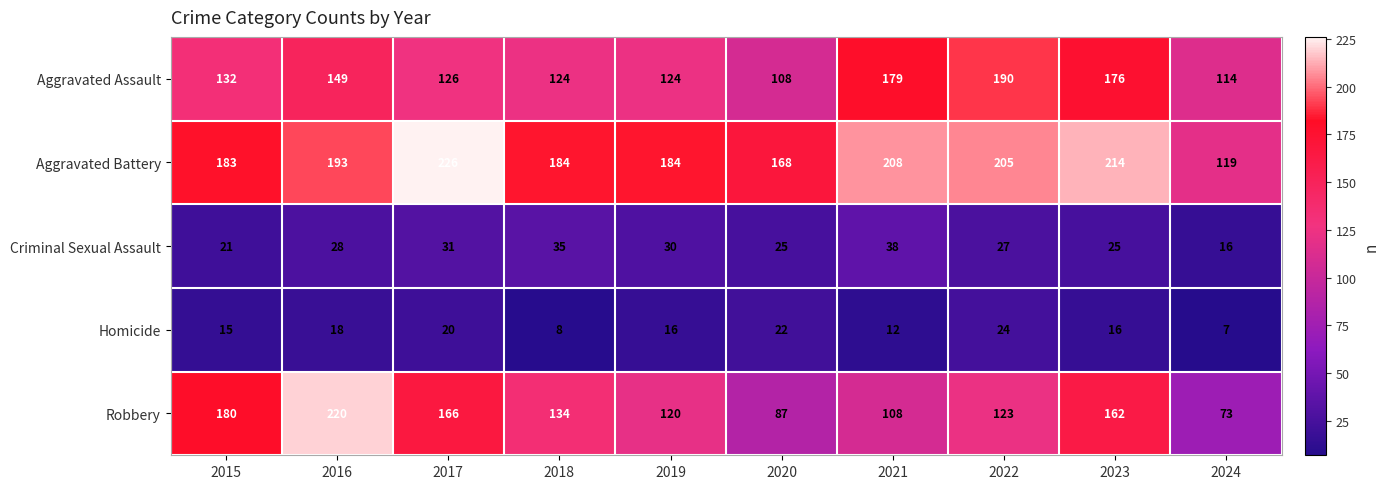

Which series has the widest spread of values?

Robbery